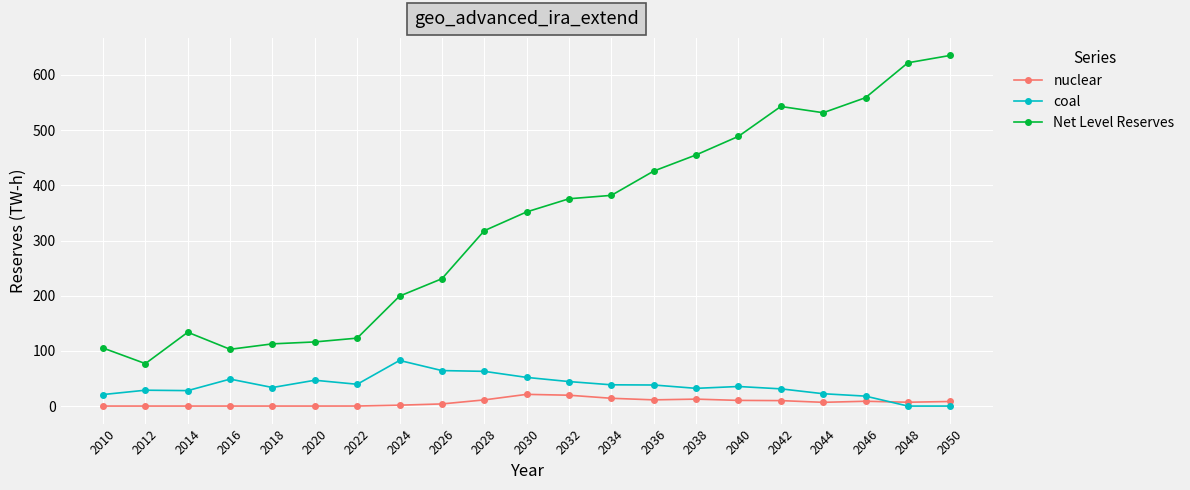

What is the difference between the second highest and second lowest values in the nuclear series?

19.6